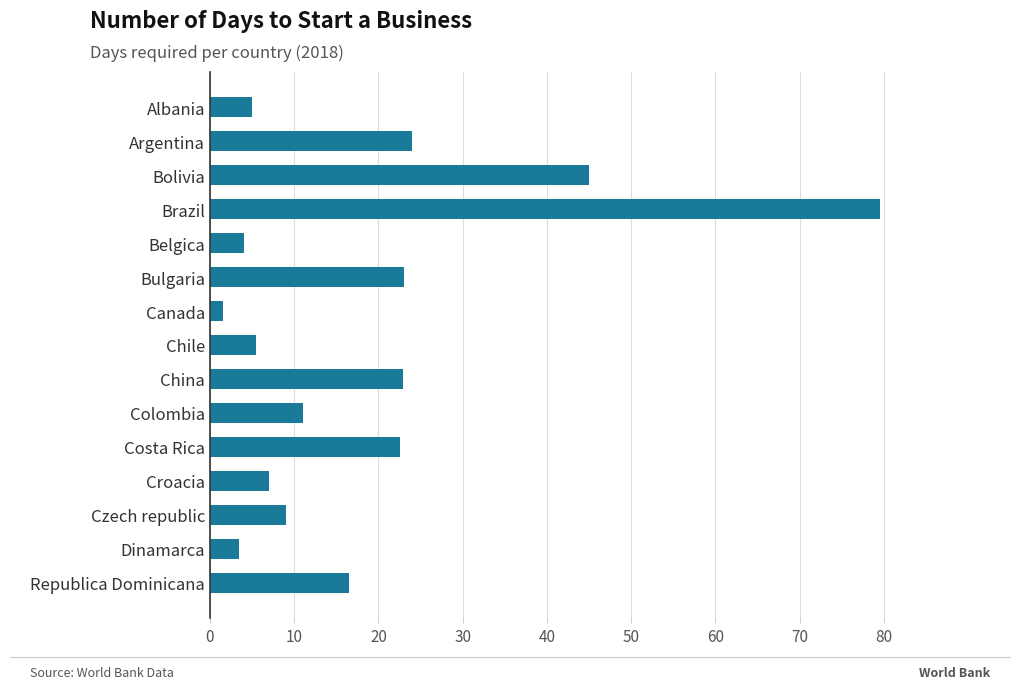

What is the minimum value shown in the chart?

1.5